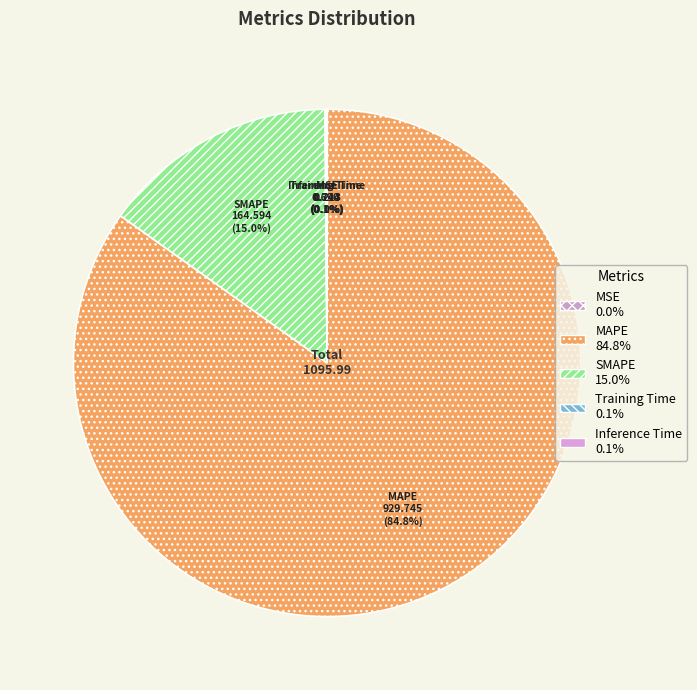

What percentage is NOT represented by MAPE?

15.2%